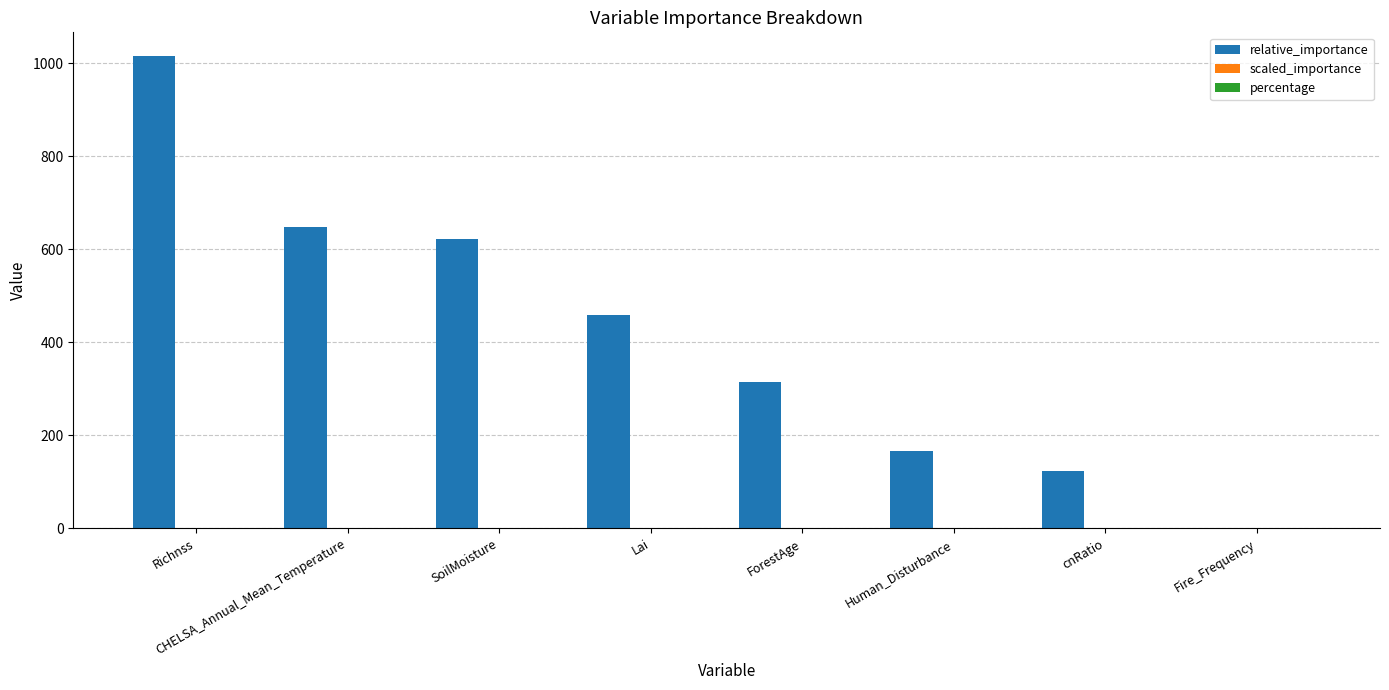

Which series has the largest total across all categories?

relative_importance